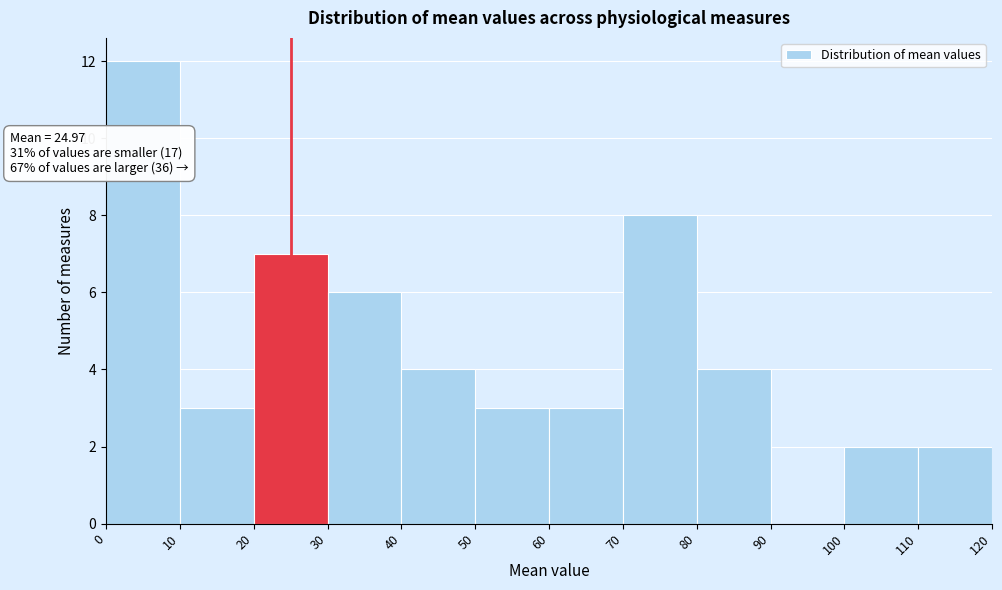

Which range on the x-axis has the tallest bar?

0 to 10